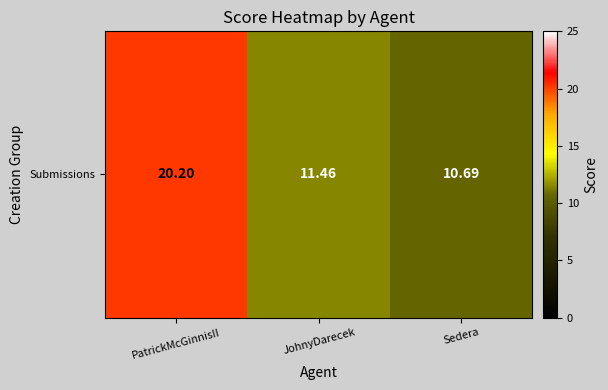

Is it true that the value at PatrickMcGinnisII is 20.2?

True